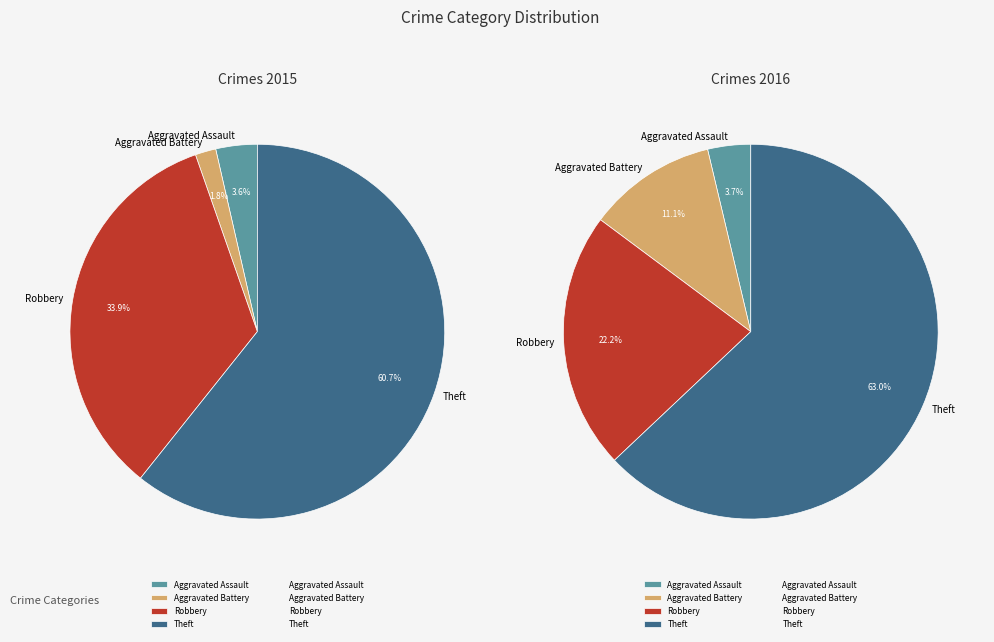

The Theft slice represents 61% of the pie. True or false?

True